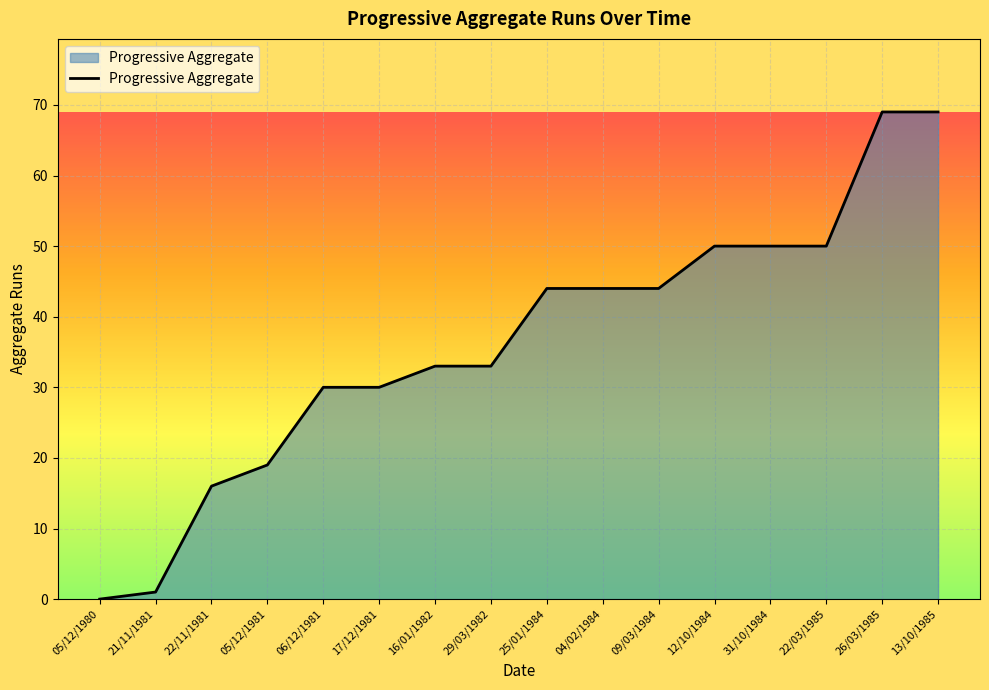

What position from the left is 26/03/1985?

15